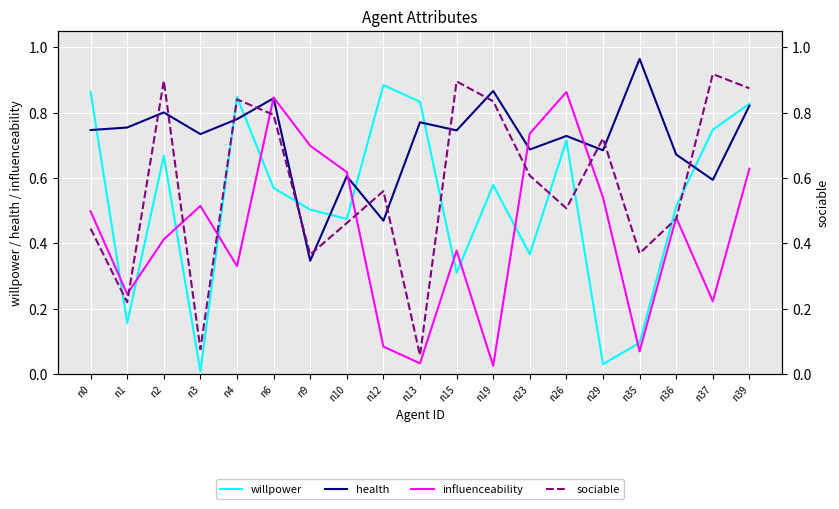

At which label does influenceability reach its minimum?

n19